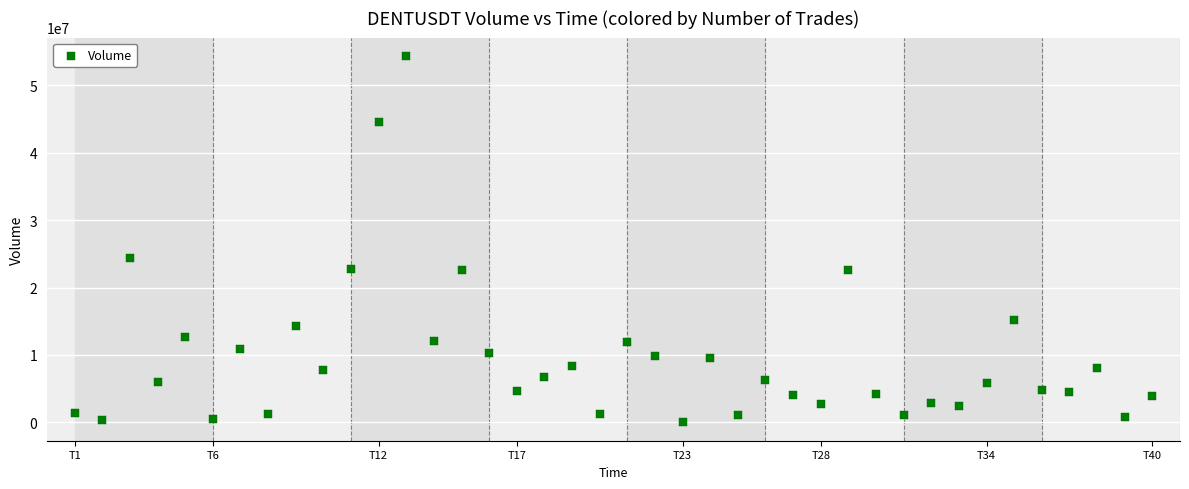

What is the range of Y values (max minus min)?

54329381